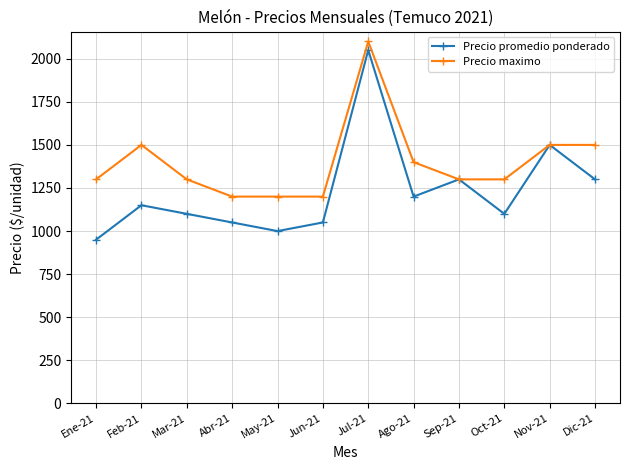

Reading left to right, what are all the values shown in this chart?

Precio promedio ponderado: Ene-21=950	Feb-21=1150	Mar-21=1100	Abr-21=1050	May-21=1000	Jun-21=1050	Jul-21=2050	Ago-21=1200	Sep-21=1300	Oct-21=1100	Nov-21=1500	Dic-21=1300
Precio maximo: Ene-21=1300	Feb-21=1500	Mar-21=1300	Abr-21=1200	May-21=1200	Jun-21=1200	Jul-21=2100	Ago-21=1400	Sep-21=1300	Oct-21=1300	Nov-21=1500	Dic-21=1500